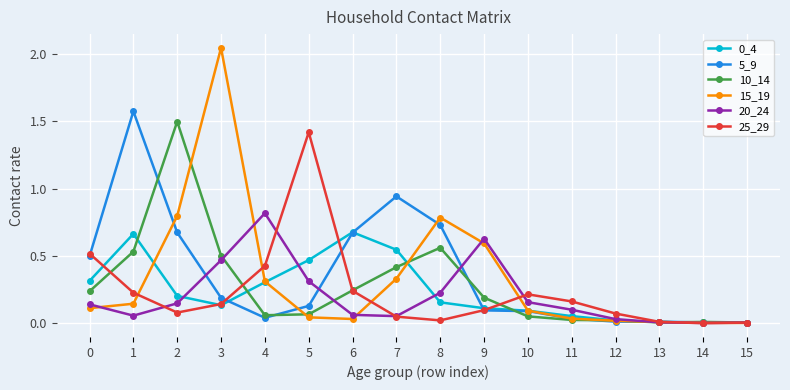

Is the value of 5_9 at 14 greater than the value of 0_4 at 10?

No